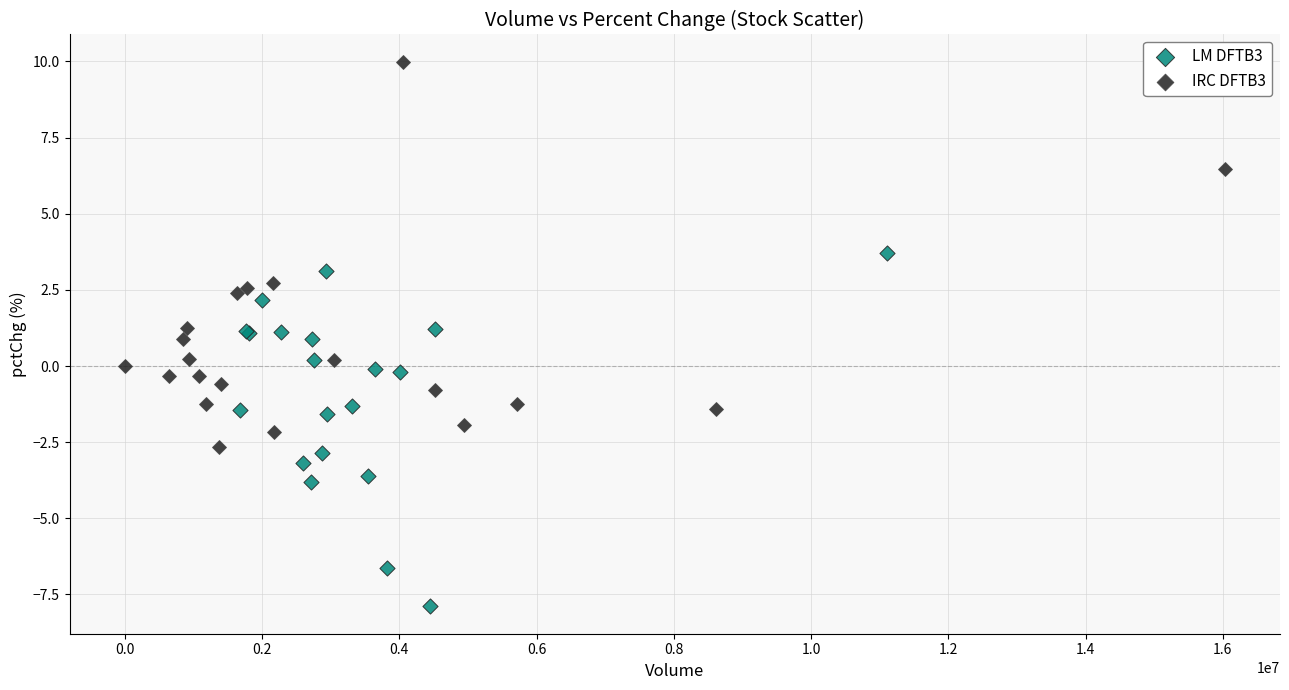

Which series contains the highest Y value?

IRC DFTB3